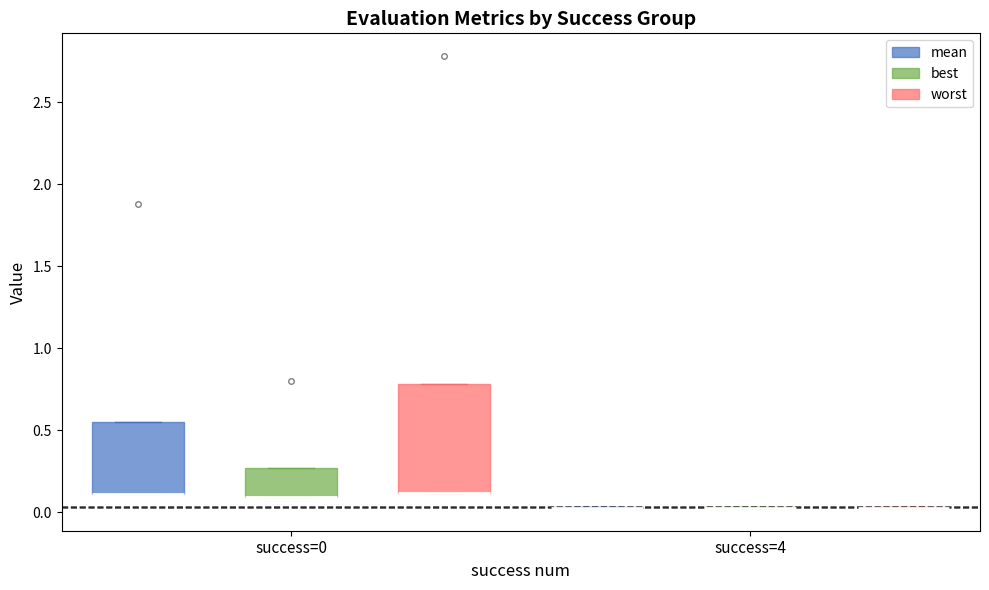

Reading left to right, read every box against the y-axis: the position of its median line, the range the box covers, and the ends of its whiskers. The values are not printed on the chart, so give them approximately, as read against the axis.

success=0 (mean): median 0.10 (drawn on the box's lower edge), box 0.10 to 0.55, whiskers 0.10 to 0.55
success=0 (best): median 0.10 (drawn on the box's lower edge), box 0.10 to 0.25, whiskers 0.10 to 0.25
success=0 (worst): median 0.10 (drawn on the box's lower edge), box 0.10 to 0.80, whiskers 0.10 to 0.80
success=4 (mean): box collapsed to a line at 0.05, whiskers 0.05 to 0.05
success=4 (best): box collapsed to a line at 0.00, whiskers 0.00 to 0.05
success=4 (worst): box collapsed to a line at 0.05, whiskers 0.05 to 0.05